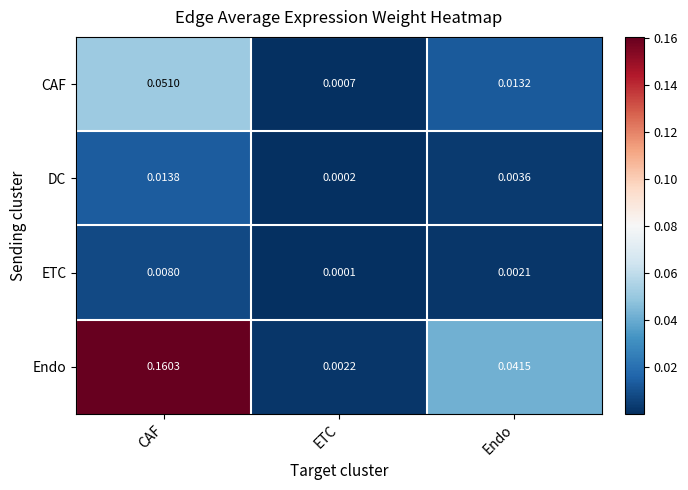

Which series has the largest range (max minus min)?

Endo